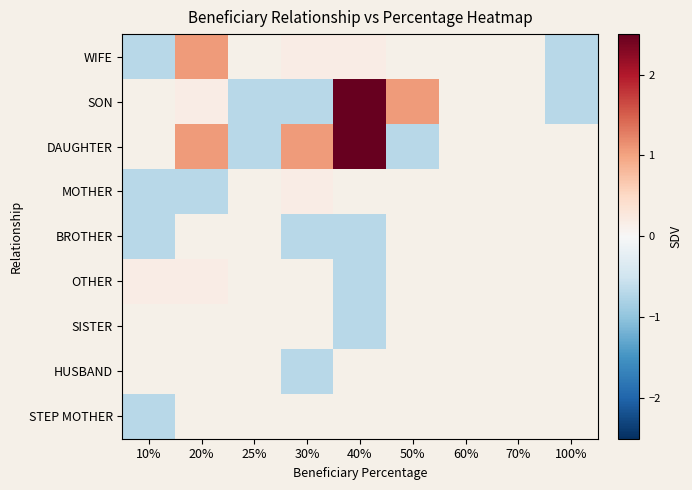

List the labels in order of STEP MOTHER value, smallest first.

10%, 20%, 25%, 30%, 40%, 50%, 60%, 70%, 100%